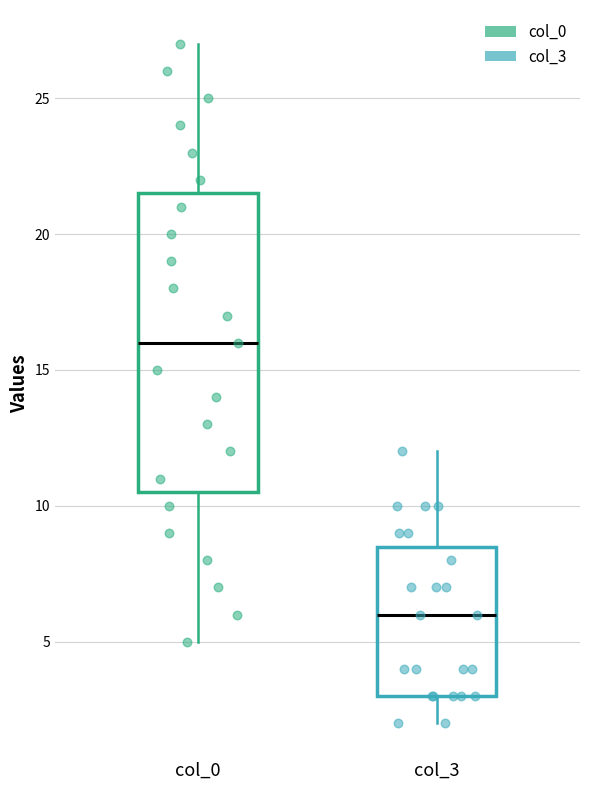

Which box's median line is the lowest?

col_3